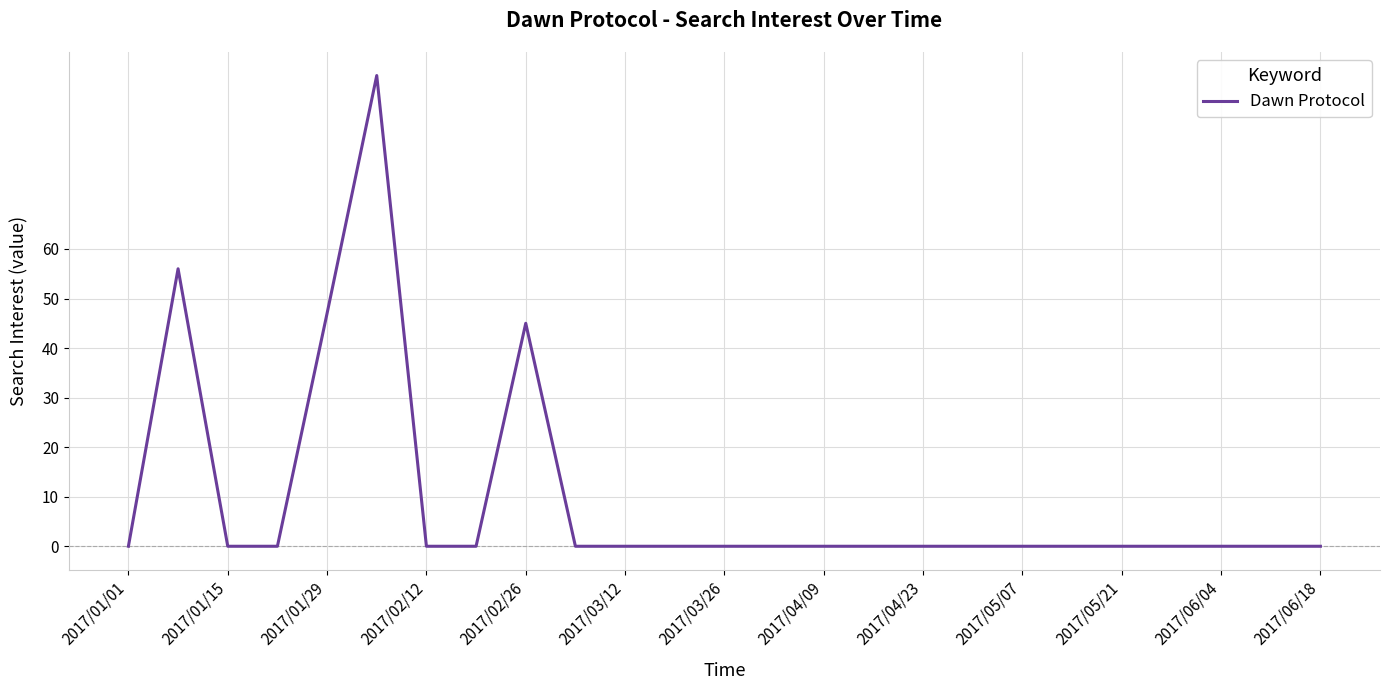

What is the difference between the maximum and minimum values?

95